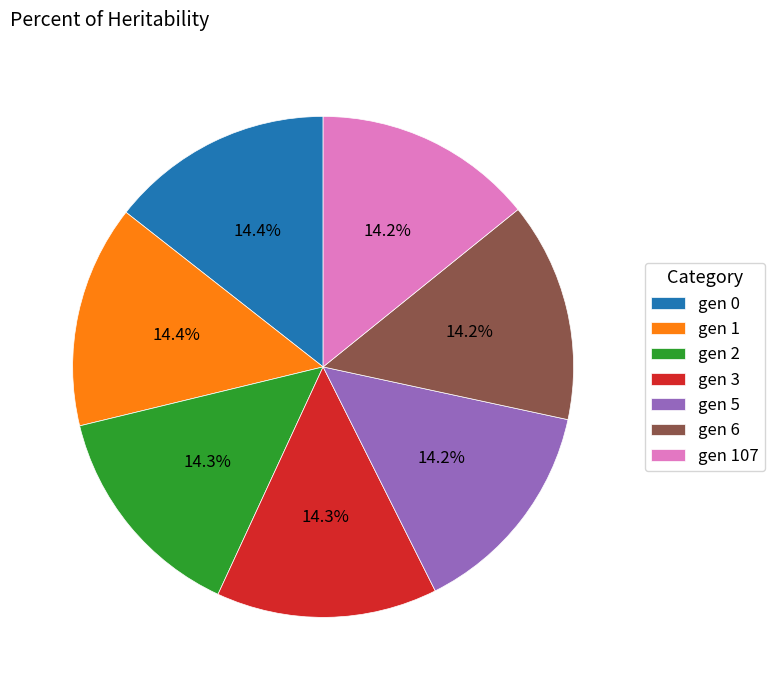

Approximately how many times larger is the value at gen 2 compared to gen 0?

1.0